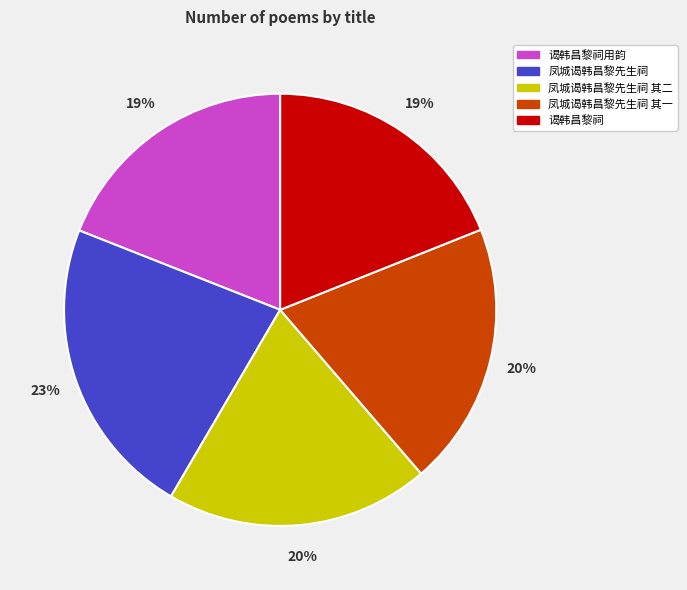

True or false: 谒韩昌黎祠 accounts for 12% of the total.

False